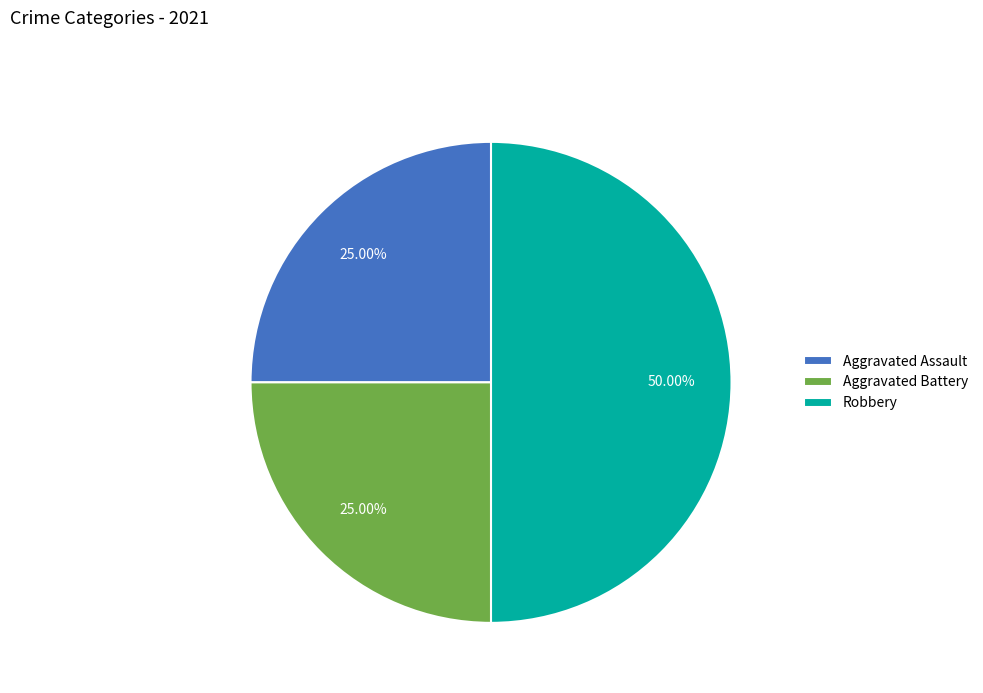

What is the total percentage of Aggravated Assault and Robbery?

75.0%